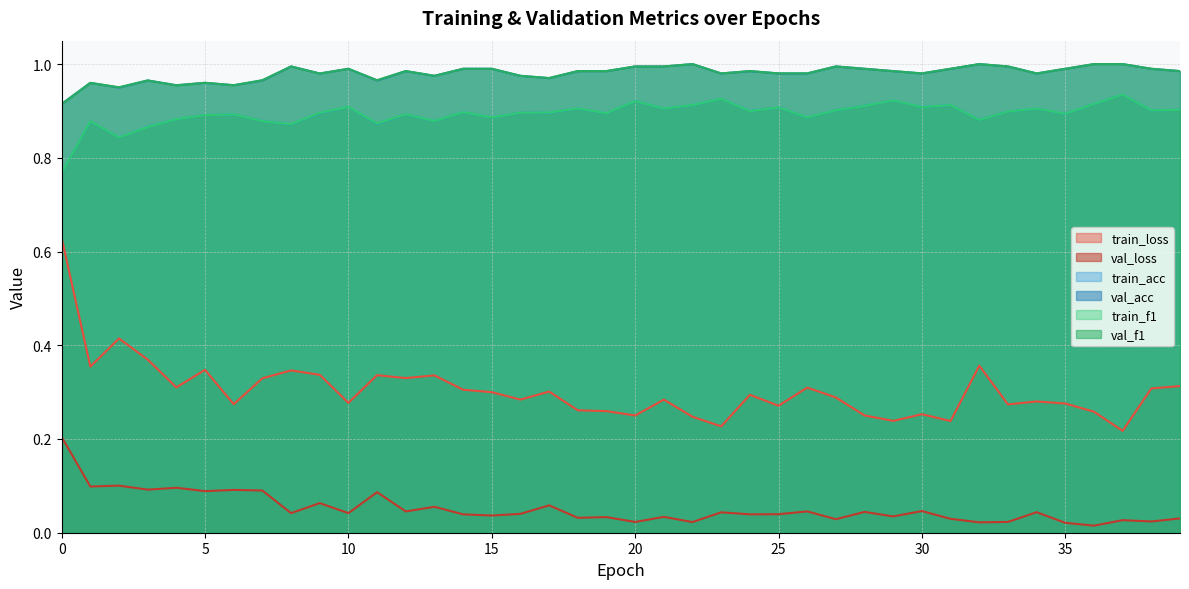

Reading left to right, list all the values displayed in this chart.

train_loss: 0=0.6	1=0.4	2=0.4	3=0.4	4=0.3	5=0.3	6=0.3	7=0.3	8=0.3	9=0.3	10=0.3	11=0.3	12=0.3	13=0.3	14=0.3	15=0.3	16=0.3	17=0.3	18=0.3	19=0.3	20=0.3	21=0.3	22=0.2	23=0.2	24=0.3	25=0.3	26=0.3	27=0.3	28=0.3	29=0.2	30=0.3	31=0.2	32=0.4	33=0.3	34=0.3	35=0.3	36=0.3	37=0.2	38=0.3	39=0.3
val_loss: 0=0.2	1=0.1	2=0.1	3=0.1	4=0.1	5=0.1	6=0.1	7=0.1	8=0.0	9=0.1	10=0.0	11=0.1	12=0.0	13=0.1	14=0.0	15=0.0	16=0.0	17=0.1	18=0.0	19=0.0	20=0.0	21=0.0	22=0.0	23=0.0	24=0.0	25=0.0	26=0.0	27=0.0	28=0.0	29=0.0	30=0.0	31=0.0	32=0.0	33=0.0	34=0.0	35=0.0	36=0.0	37=0.0	38=0.0	39=0.0
train_acc: 0=0.8	1=0.9	2=0.8	3=0.9	4=0.9	5=0.9	6=0.9	7=0.9	8=0.9	9=0.9	10=0.9	11=0.9	12=0.9	13=0.9	14=0.9	15=0.9	16=0.9	17=0.9	18=0.9	19=0.9	20=0.9	21=0.9	22=0.9	23=0.9	24=0.9	25=0.9	26=0.9	27=0.9	28=0.9	29=0.9	30=0.9	31=0.9	32=0.9	33=0.9	34=0.9	35=0.9	36=0.9	37=0.9	38=0.9	39=0.9
val_acc: 0=0.9	1=1.0	2=0.9	3=1.0	4=1.0	5=1.0	6=1.0	7=1.0	8=1.0	9=1.0	10=1.0	11=1.0	12=1.0	13=1.0	14=1.0	15=1.0	16=1.0	17=1.0	18=1.0	19=1.0	20=1.0	21=1.0	22=1.0	23=1.0	24=1.0	25=1.0	26=1.0	27=1.0	28=1.0	29=1.0	30=1.0	31=1.0	32=1.0	33=1.0	34=1.0	35=1.0	36=1.0	37=1.0	38=1.0	39=1.0
train_f1: 0=0.8	1=0.9	2=0.8	3=0.9	4=0.9	5=0.9	6=0.9	7=0.9	8=0.9	9=0.9	10=0.9	11=0.9	12=0.9	13=0.9	14=0.9	15=0.9	16=0.9	17=0.9	18=0.9	19=0.9	20=0.9	21=0.9	22=0.9	23=0.9	24=0.9	25=0.9	26=0.9	27=0.9	28=0.9	29=0.9	30=0.9	31=0.9	32=0.9	33=0.9	34=0.9	35=0.9	36=0.9	37=0.9	38=0.9	39=0.9
val_f1: 0=0.9	1=1.0	2=1.0	3=1.0	4=1.0	5=1.0	6=1.0	7=1.0	8=1.0	9=1.0	10=1.0	11=1.0	12=1.0	13=1.0	14=1.0	15=1.0	16=1.0	17=1.0	18=1.0	19=1.0	20=1.0	21=1.0	22=1.0	23=1.0	24=1.0	25=1.0	26=1.0	27=1.0	28=1.0	29=1.0	30=1.0	31=1.0	32=1.0	33=1.0	34=1.0	35=1.0	36=1.0	37=1.0	38=1.0	39=1.0